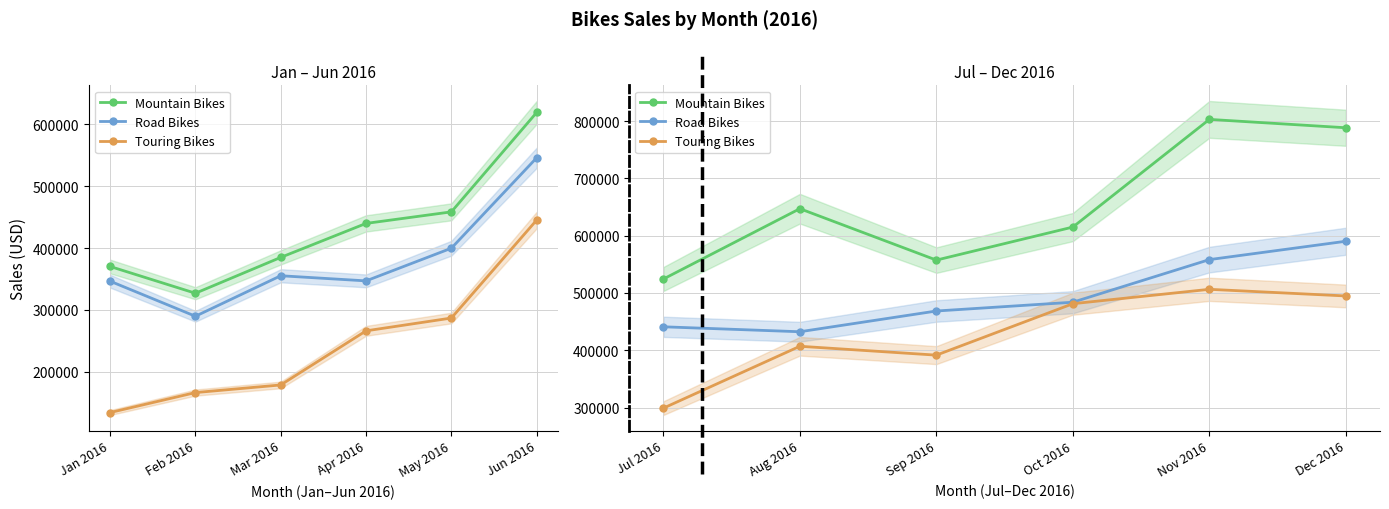

True or false: Road Bikes has more than 0 points higher than both neighbors.

False